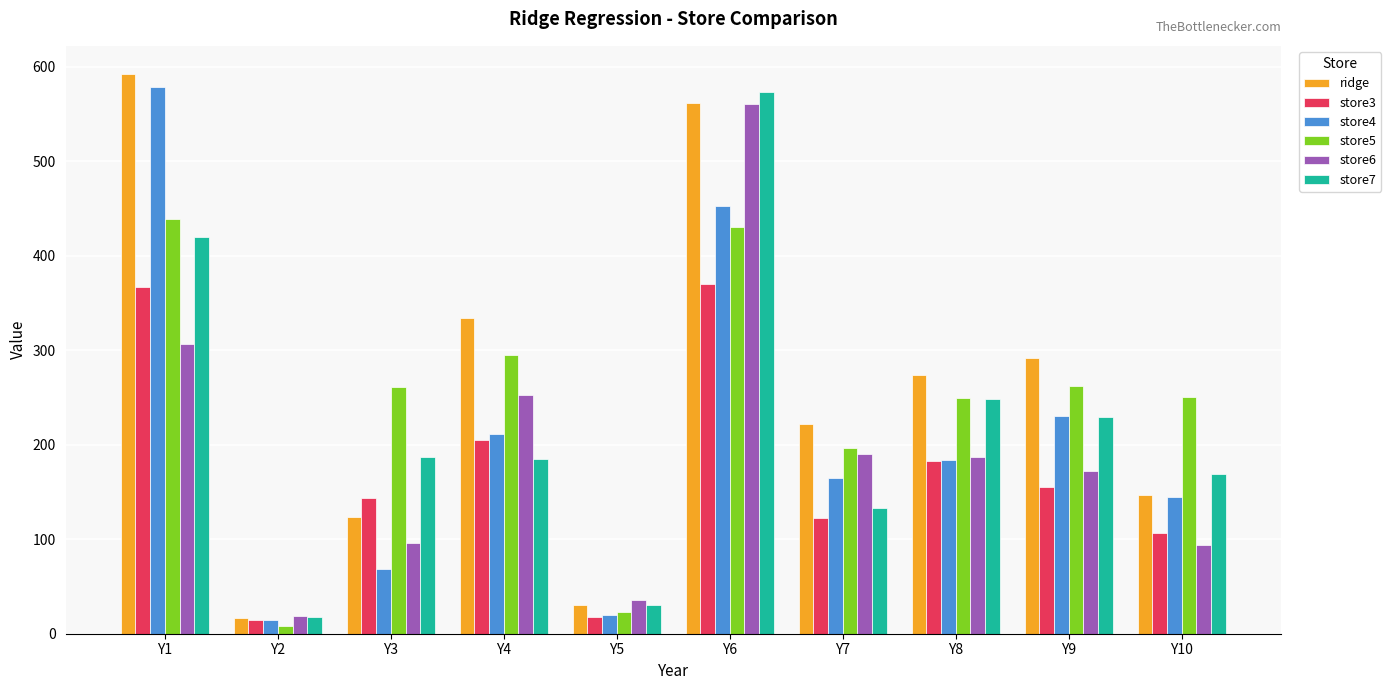

Is it true that ridge equals 445.6 at Y8?

False